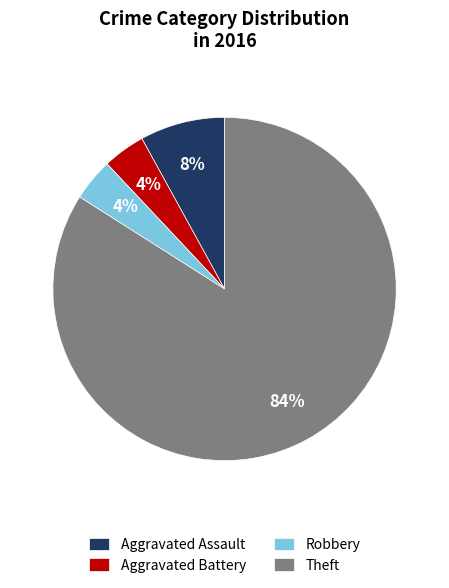

Does Aggravated Battery represent more than half of the total?

No